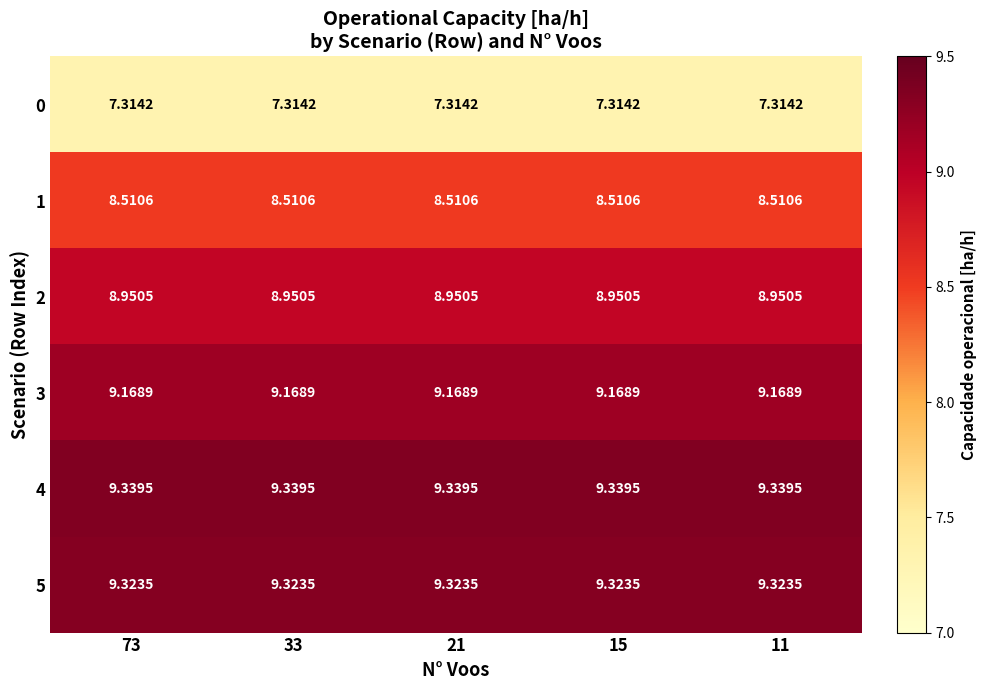

Reading left to right, what are all the values shown in this chart?

0: 73=7.3	33=7.3	21=7.3	15=7.3	11=7.3
1: 73=8.5	33=8.5	21=8.5	15=8.5	11=8.5
2: 73=9.0	33=9.0	21=9.0	15=9.0	11=9.0
3: 73=9.2	33=9.2	21=9.2	15=9.2	11=9.2
4: 73=9.3	33=9.3	21=9.3	15=9.3	11=9.3
5: 73=9.3	33=9.3	21=9.3	15=9.3	11=9.3